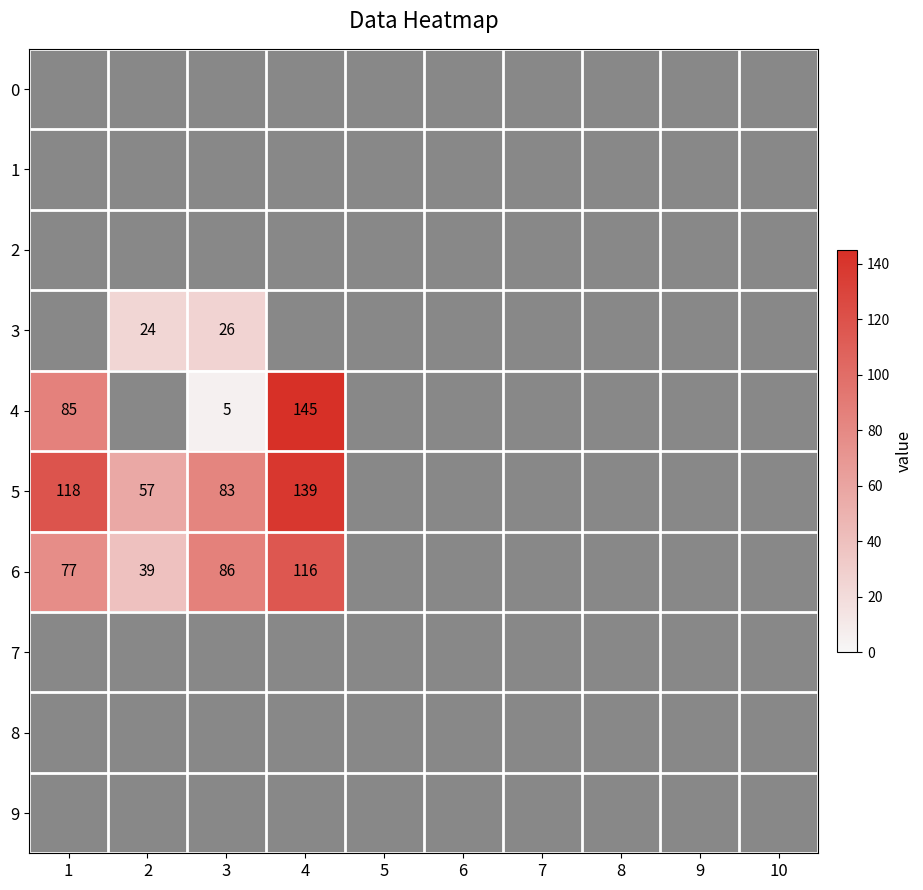

Between 4 and 9, which series saw the biggest shift?

4